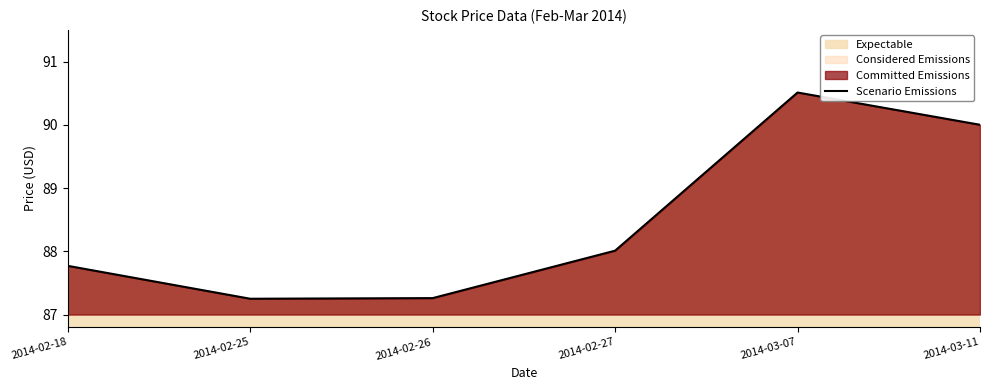

How many lines are shown in the chart?

1